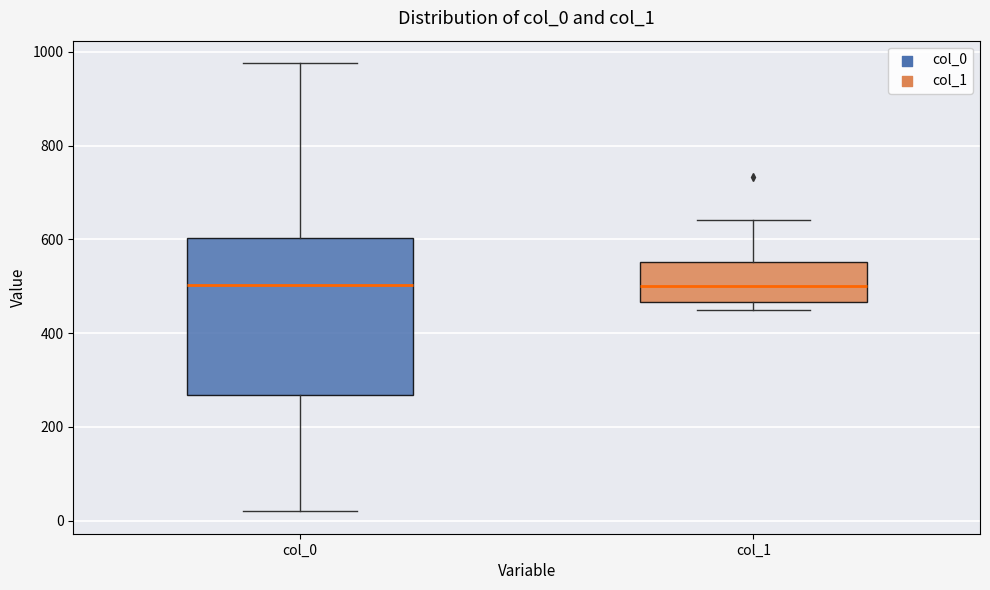

Reading left to right, read every box against the y-axis: the position of its median line, the range the box covers, and the ends of its whiskers. The values are not printed on the chart, so give them approximately, as read against the axis.

col_0: median 500, box 260 to 600, whiskers 20 to 980
col_1: median 500, box 460 to 560, whiskers 460 (just below the box's lower edge) to 640